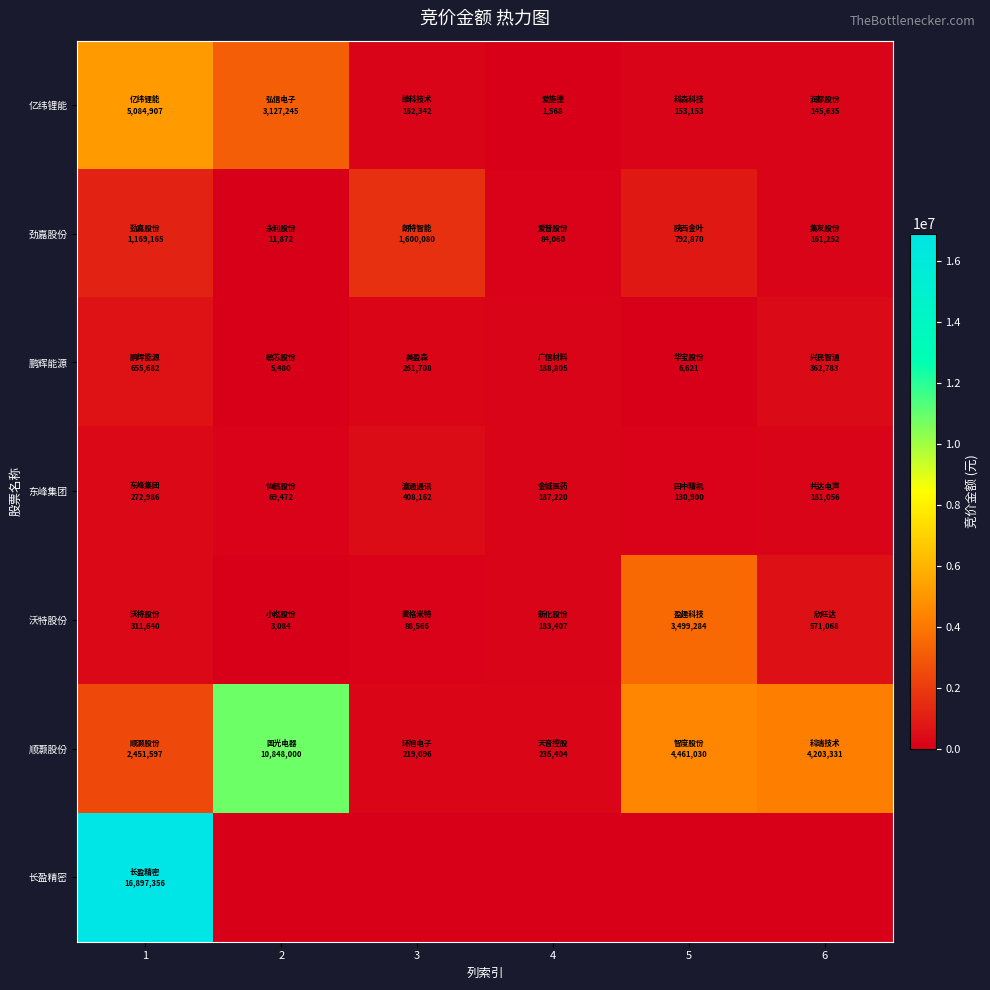

Reading left to right, transcribe all the data shown in this chart.

亿纬锂能: 1=5084907	2=3127245	3=162342	4=1568	5=153153	6=145635
劲嘉股份: 1=1169165	2=11872	3=1600080	4=84060	5=792870	6=161252
鹏辉能源: 1=655682	2=5480	3=261708	4=188805	5=6621	6=362783
东峰集团: 1=272986	2=69472	3=408162	4=187220	5=130900	6=181056
沃特股份: 1=311640	2=3084	3=88566	4=183407	5=3499284	6=571068
顺灏股份: 1=2451597	2=10848000	3=219096	4=235404	5=4461030	6=4203331
长盈精密: 1=16897356	2=0	3=0	4=0	5=0	6=0